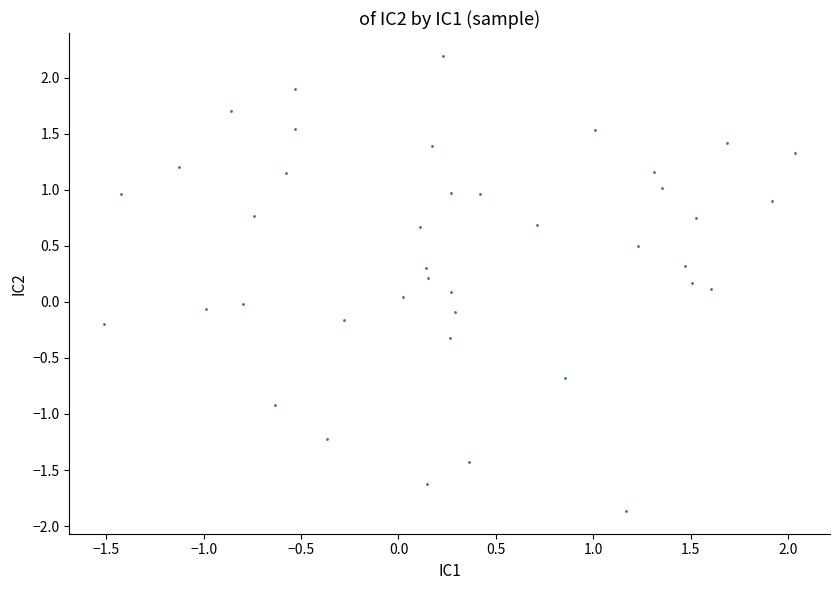

What is the range of X values (max minus min)?

3.5